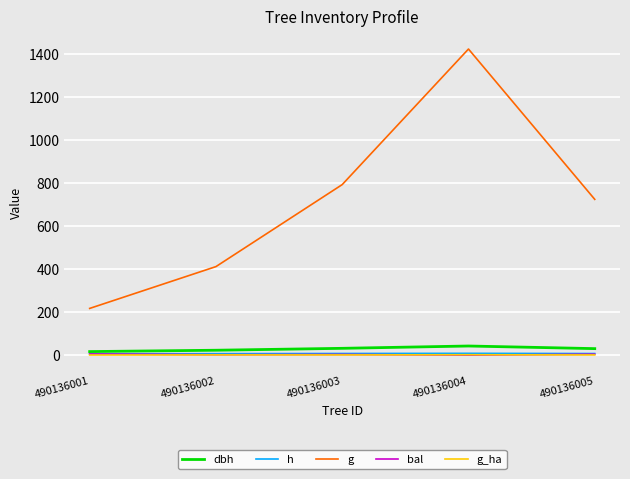

Which series has the largest total across all categories?

g